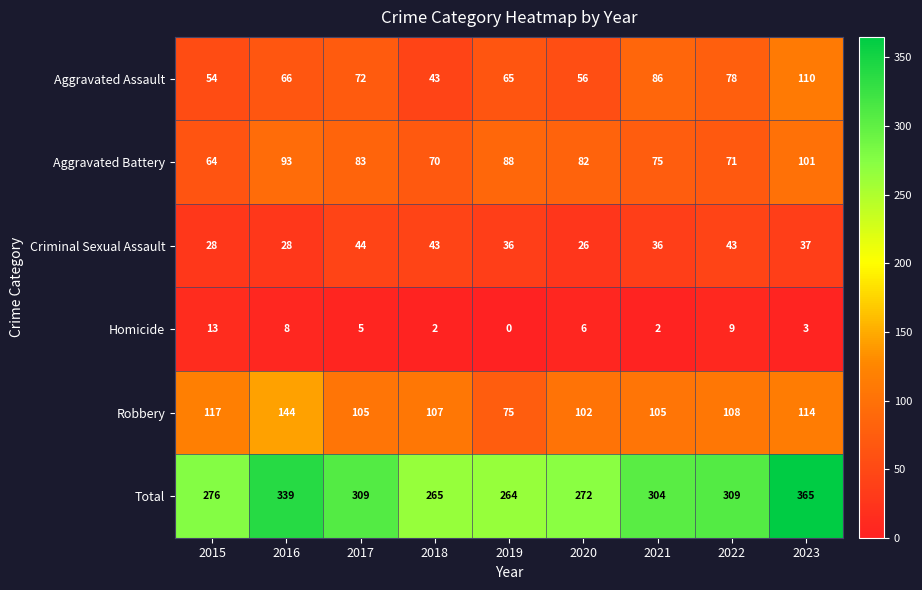

Which series has the largest total across all categories?

Total